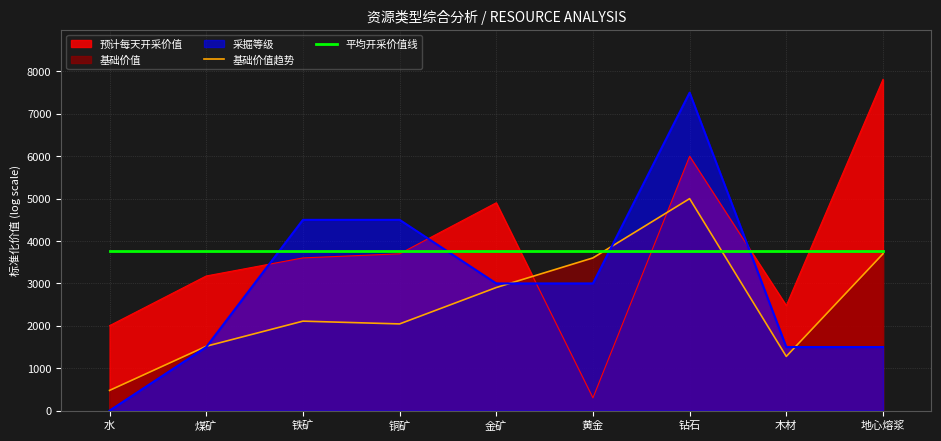

The value of 预计每天开采价值 at 地心熔浆 is 7812.9. True or false?

True